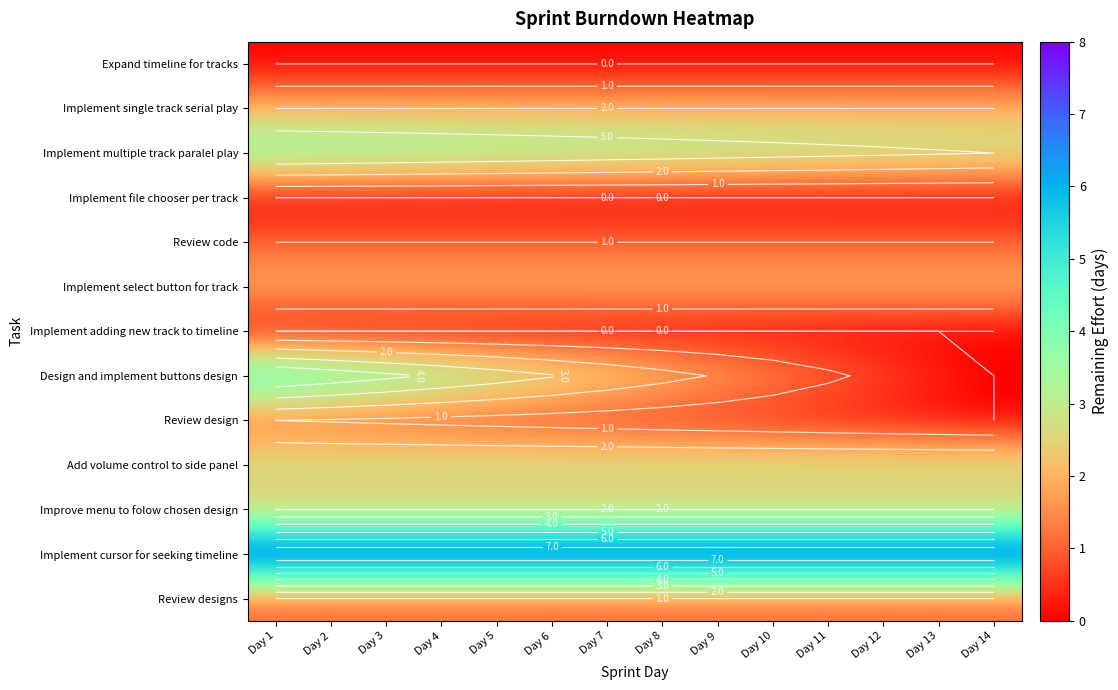

Count the number of categories in the chart.

14